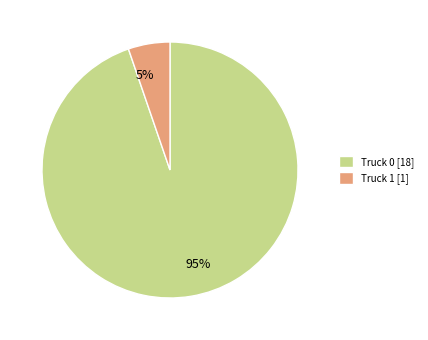

To the nearest percent, what is the average slice percentage?

50%